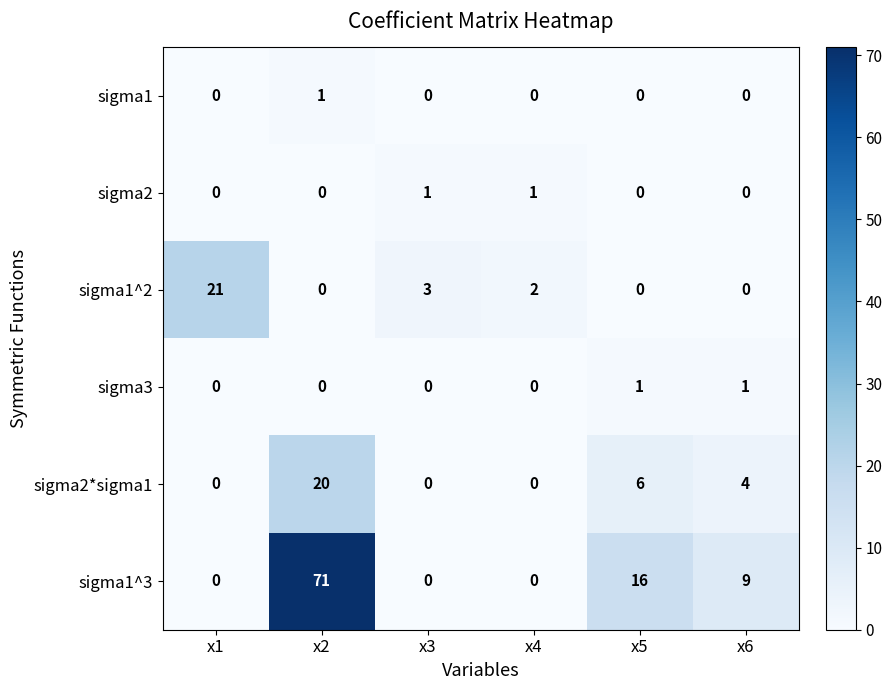

At which label is sigma2*sigma1 closest to 10?

x5